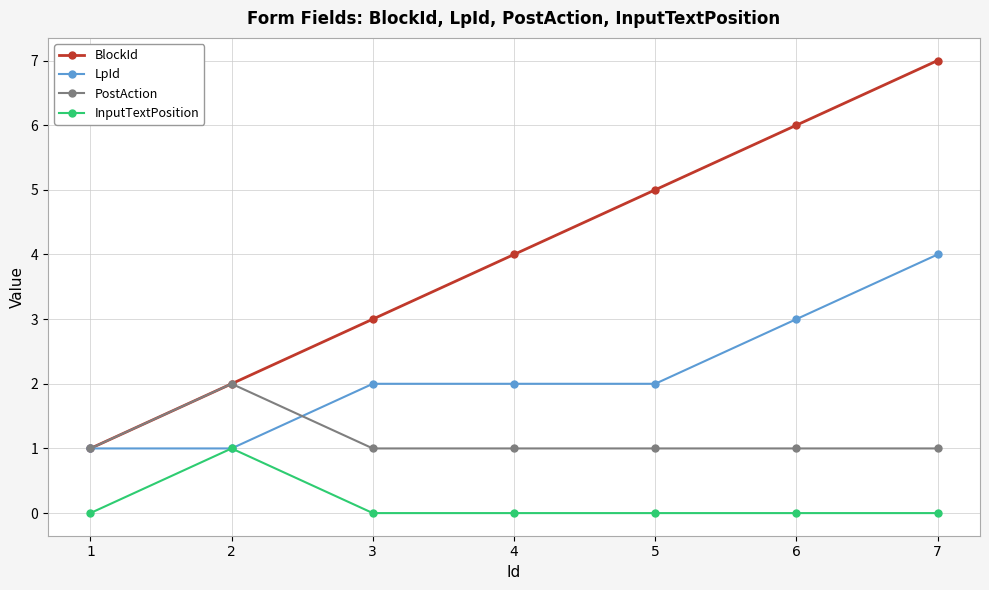

Is it true that InputTextPosition equals 0 at 1?

True